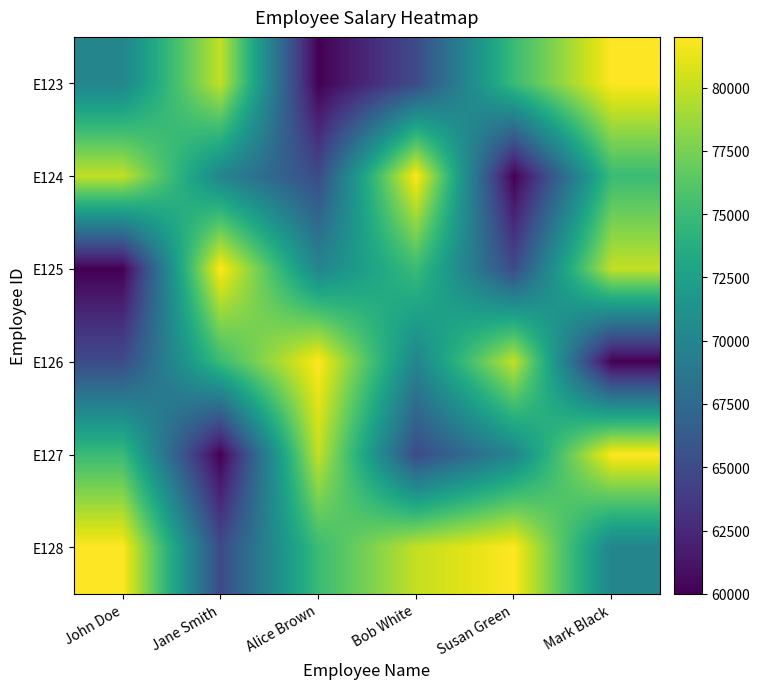

How many series are shown in this chart?

6